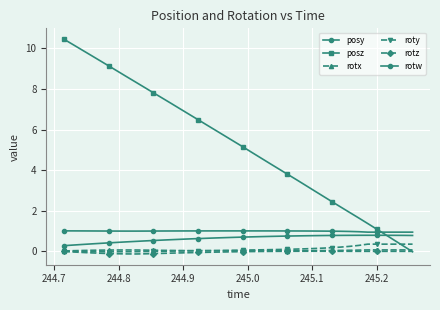

How many interior local peaks does the rotz series have?

1